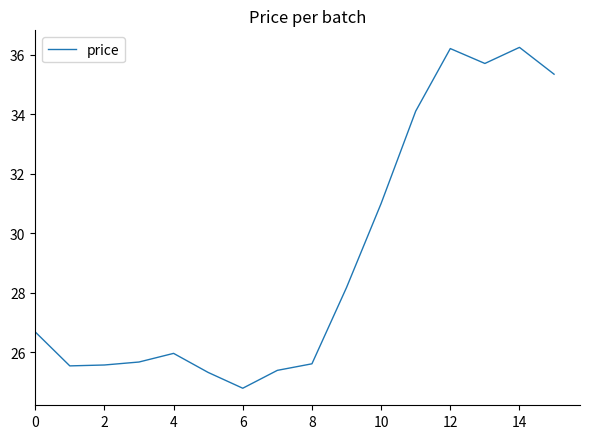

What is the maximum value shown in the chart?

36.2